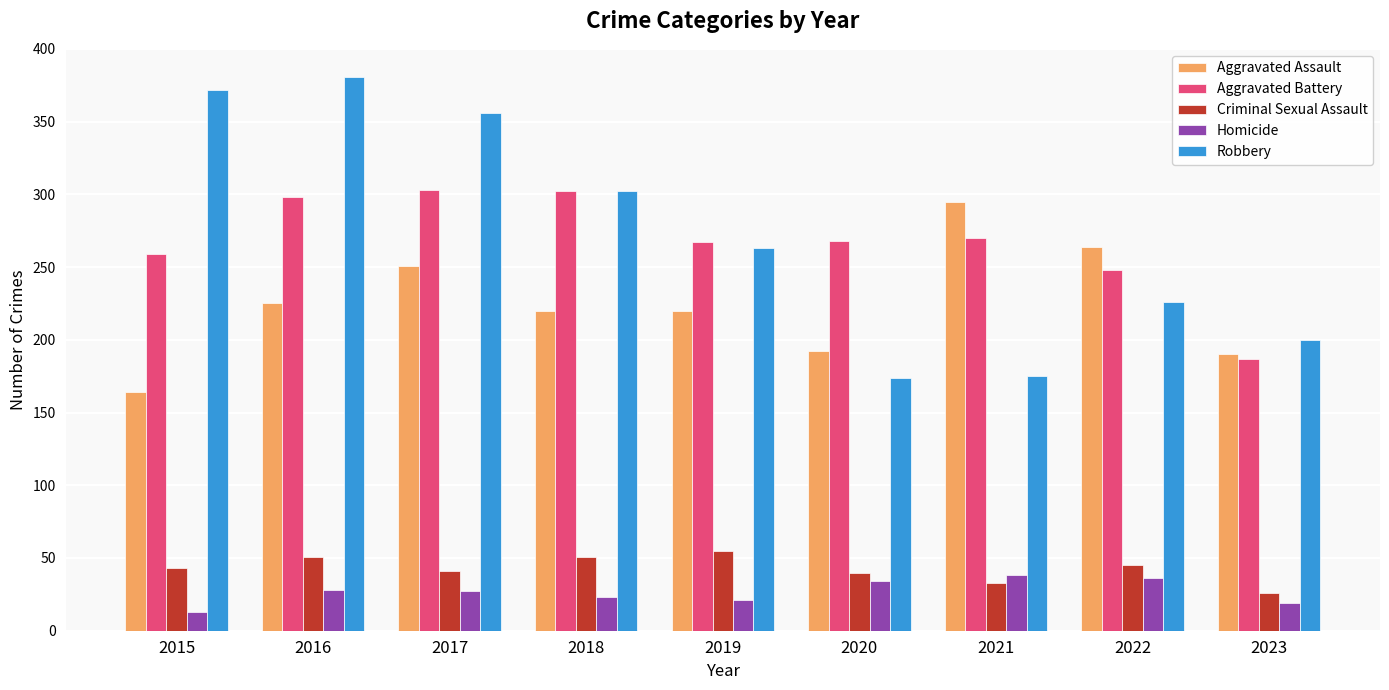

At 2021, list the series in order from smallest to largest.

Criminal Sexual Assault, Homicide, Robbery, Aggravated Battery, Aggravated Assault